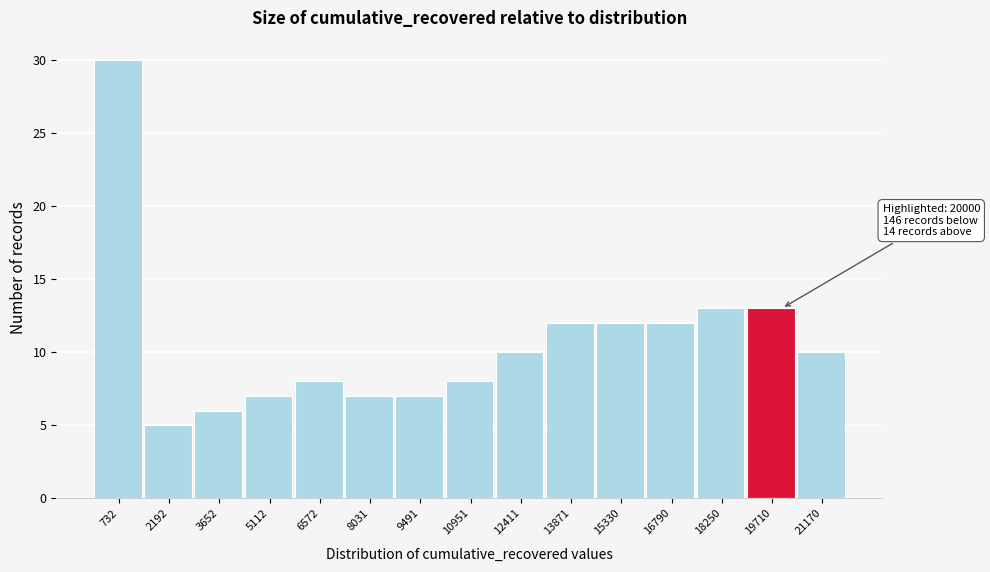

Over which range of the x-axis is the bar tallest?

0 to 1400